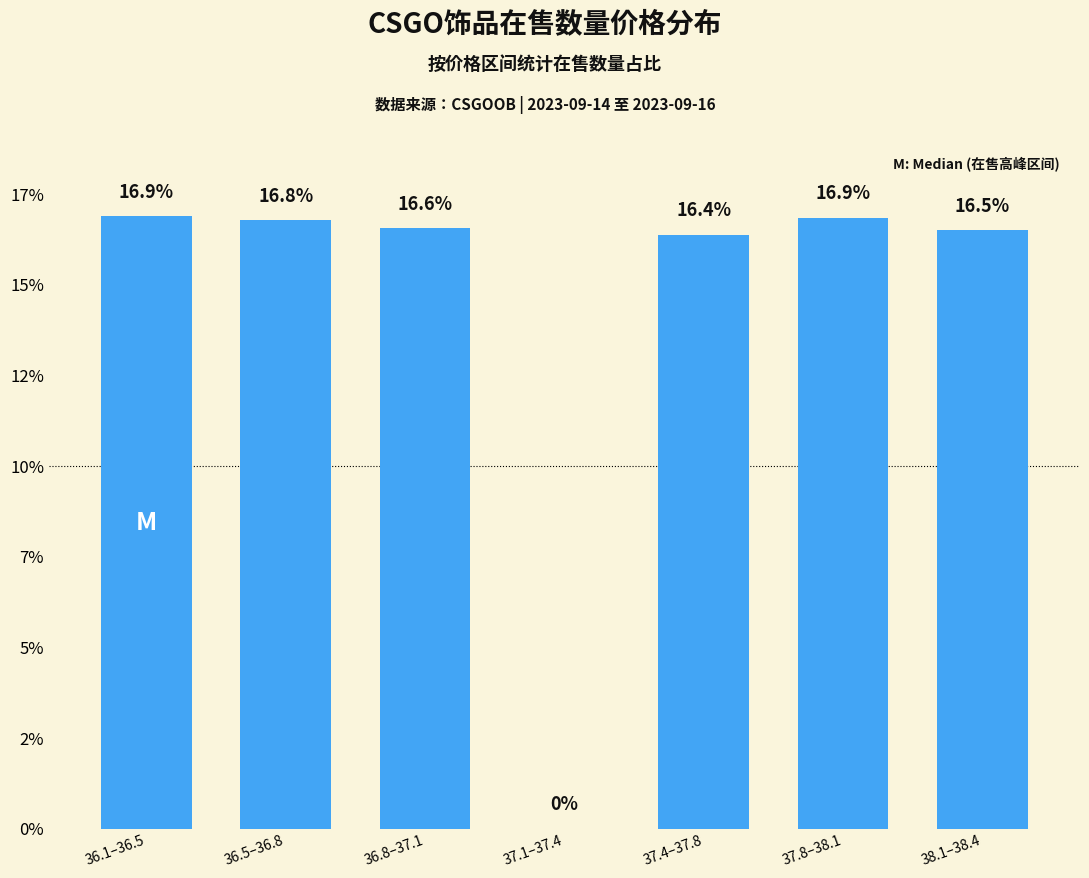

List the labels in order of value, largest first.

36.1–36.5, 37.8–38.1, 36.5–36.8, 36.8–37.1, 38.1–38.4, 37.4–37.8, 37.1–37.4